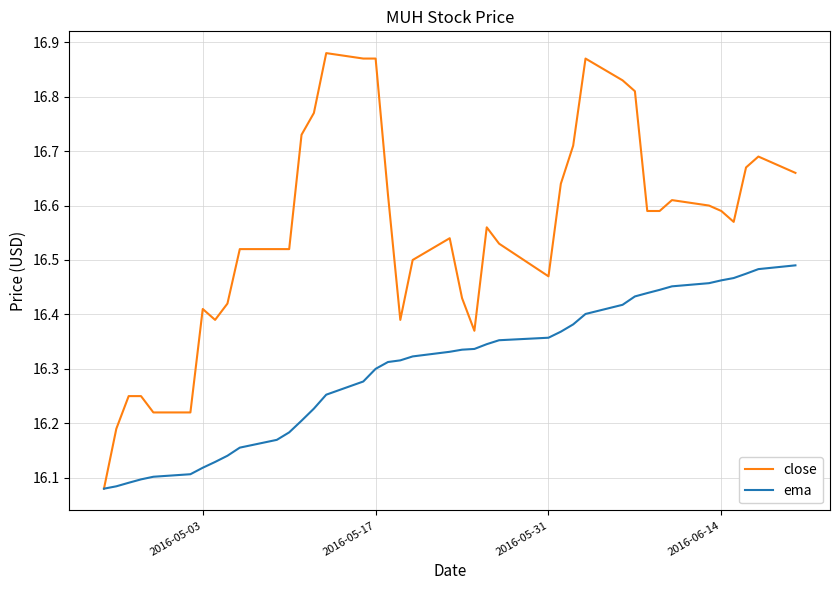

Which series has the widest spread of values?

close